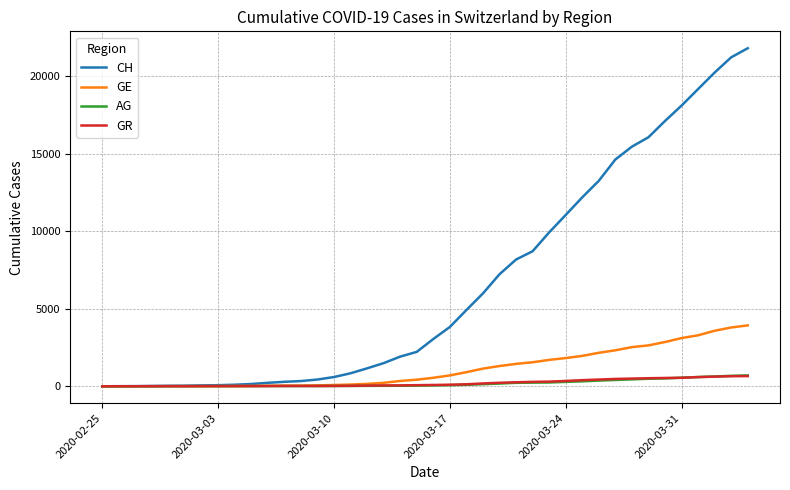

What is the maximum value shown in the chart?

21807